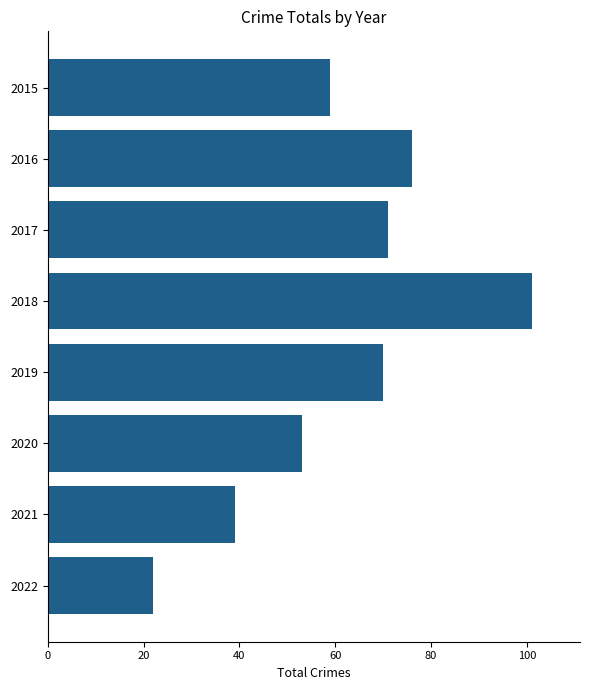

Approximately how many times larger is the value at 2016 compared to 2018?

0.8